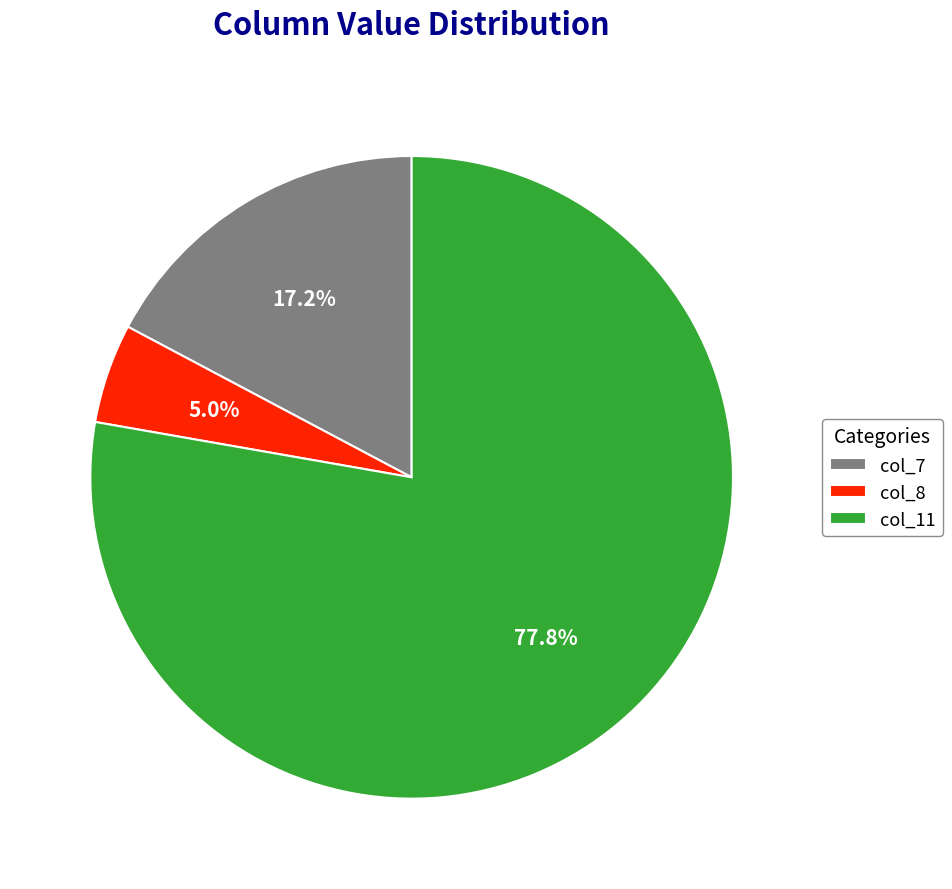

What is the ratio of the value at col_7 to the value at col_8?

3.4